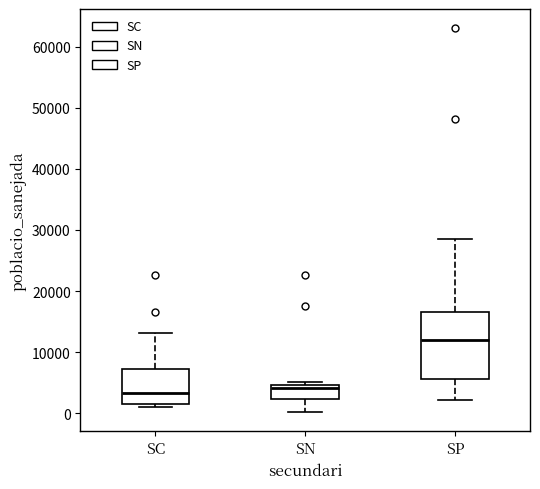

Where does the upper whisker of the box for SC end on the y-axis? The values are not printed on the chart, so give them approximately, as read against the axis.

13000